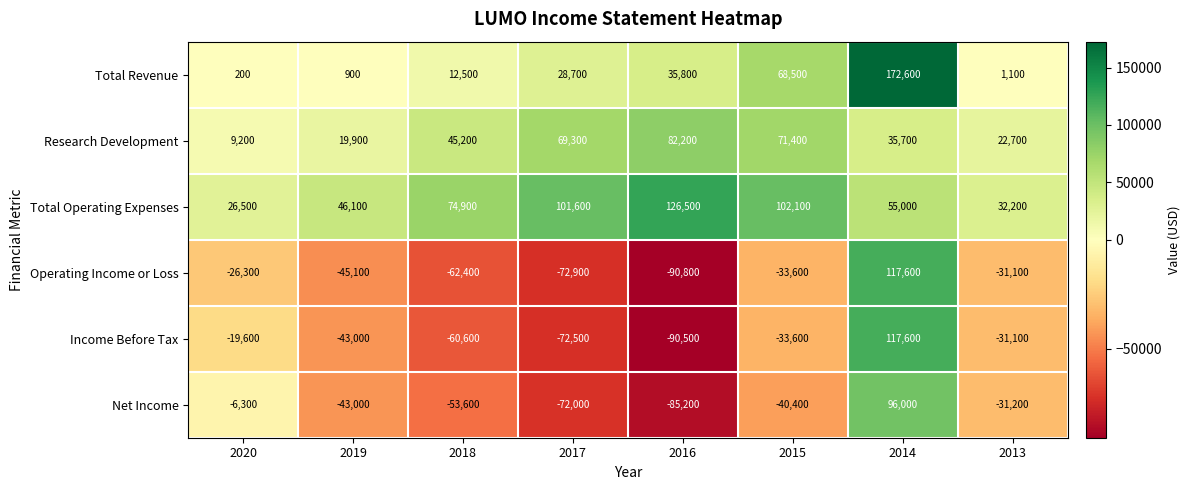

True or false: Net Income has a value of -53600 at 2018.

True